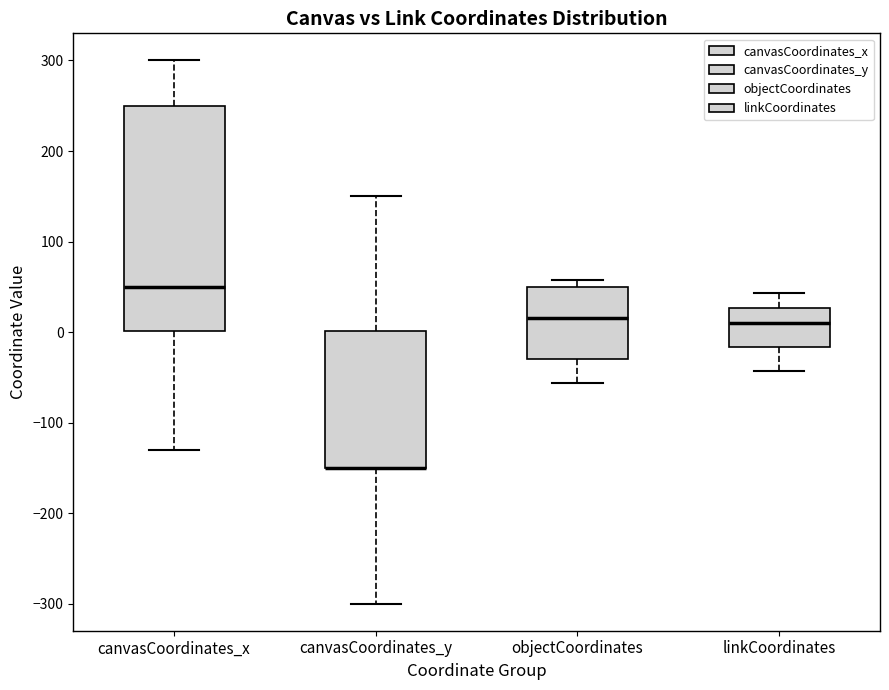

Reading left to right, transcribe this box plot: for each box, give where its median line is, the range the box spans, and where its two whiskers end, as read against the y-axis. The values are not printed on the chart, so give them approximately, as read against the axis.

canvasCoordinates_x: median 50, box 0 to 250, whiskers -130 to 300
canvasCoordinates_y: median -150 (drawn on the box's lower edge), box -150 to 0, whiskers -300 to 150
objectCoordinates: median 20, box -30 to 50, whiskers -60 to 60
linkCoordinates: median 10, box -20 to 30, whiskers -40 to 40